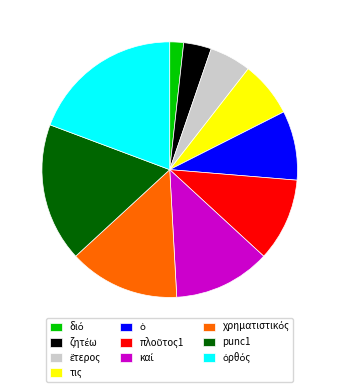

Does any single category account for the majority?

No